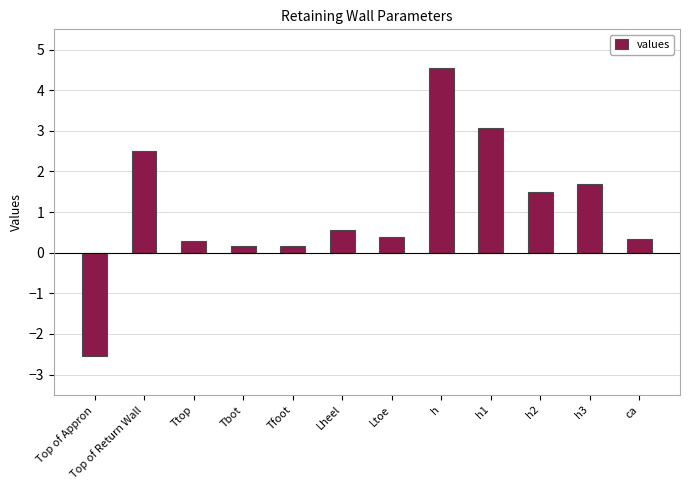

What is the value of the 11th bar from the left?

1.7